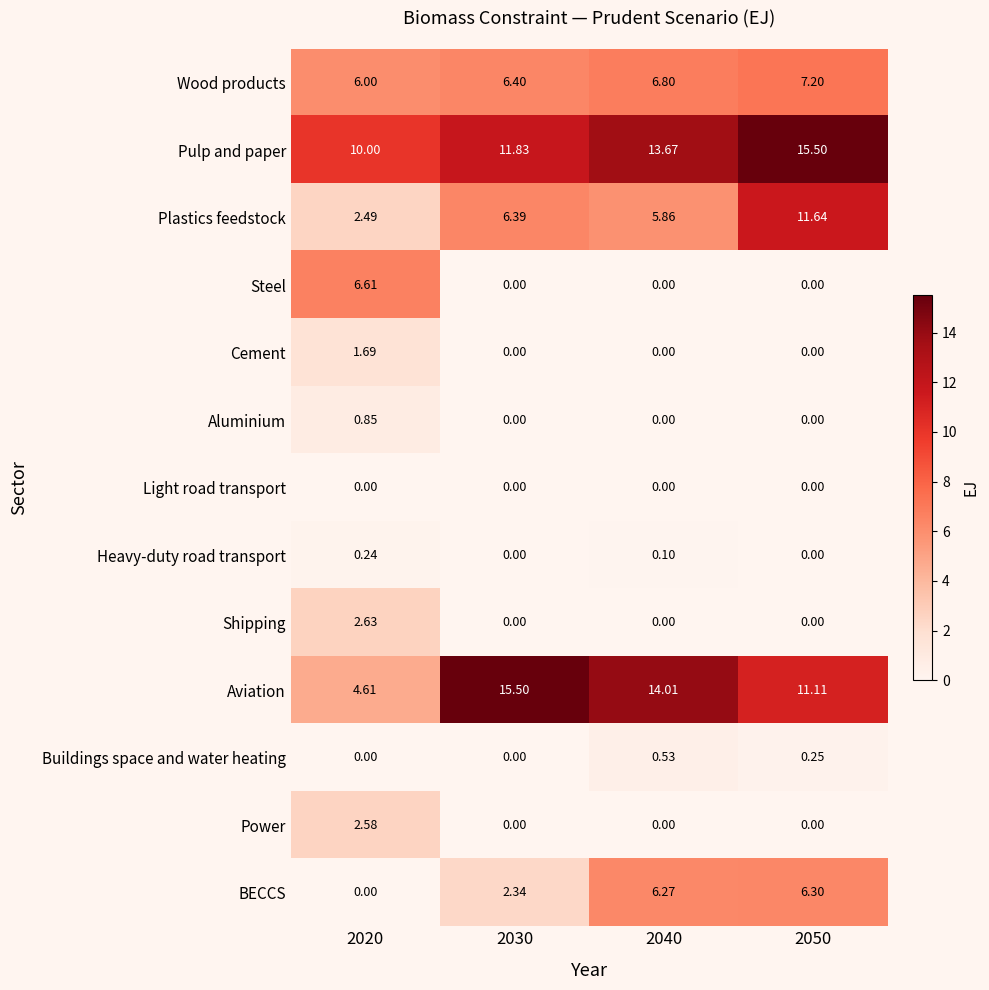

How many values in the Aviation series exceed 14?

2